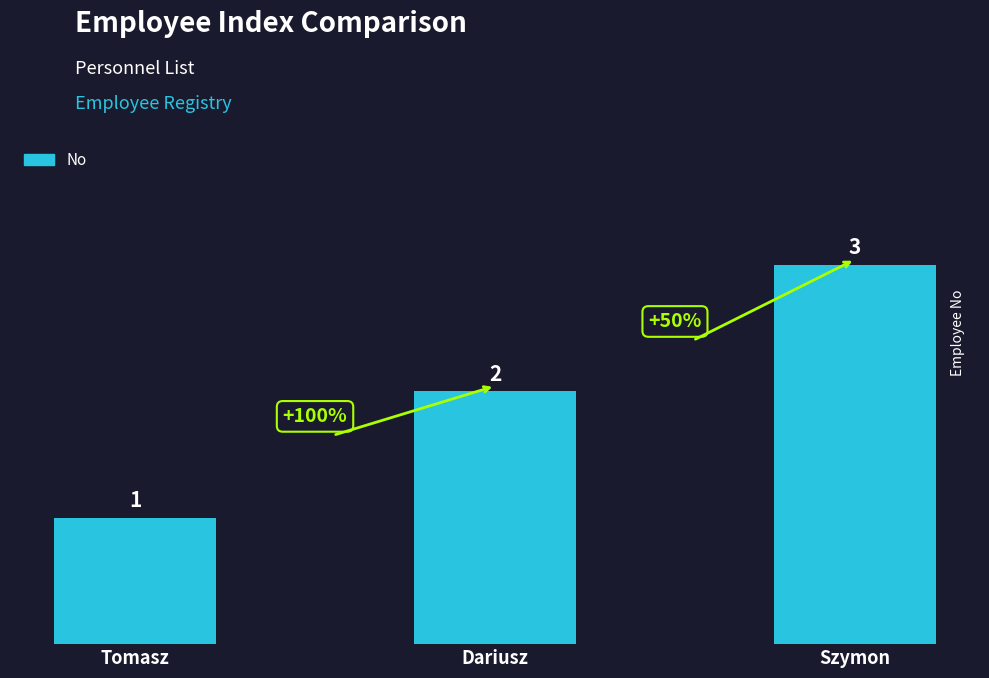

Is it true that the value at Dariusz is 3?

False